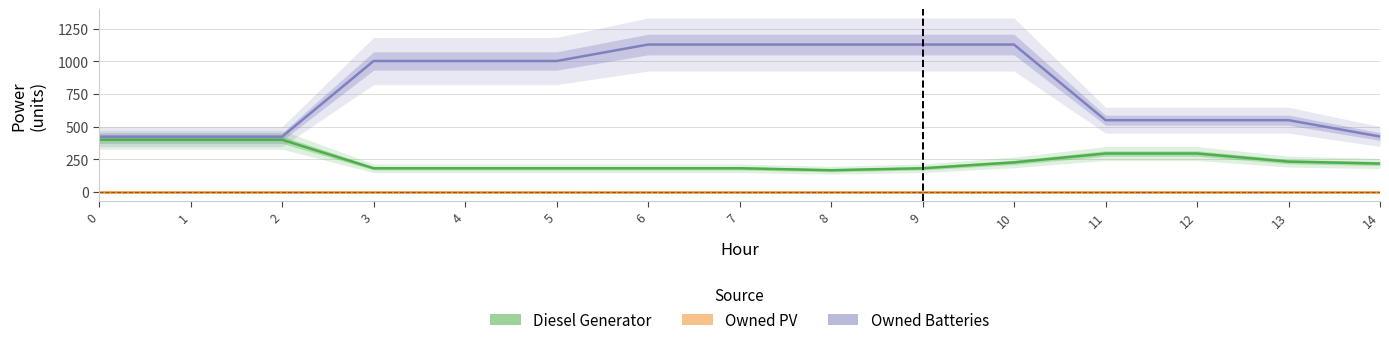

How many lines are shown in the chart?

3